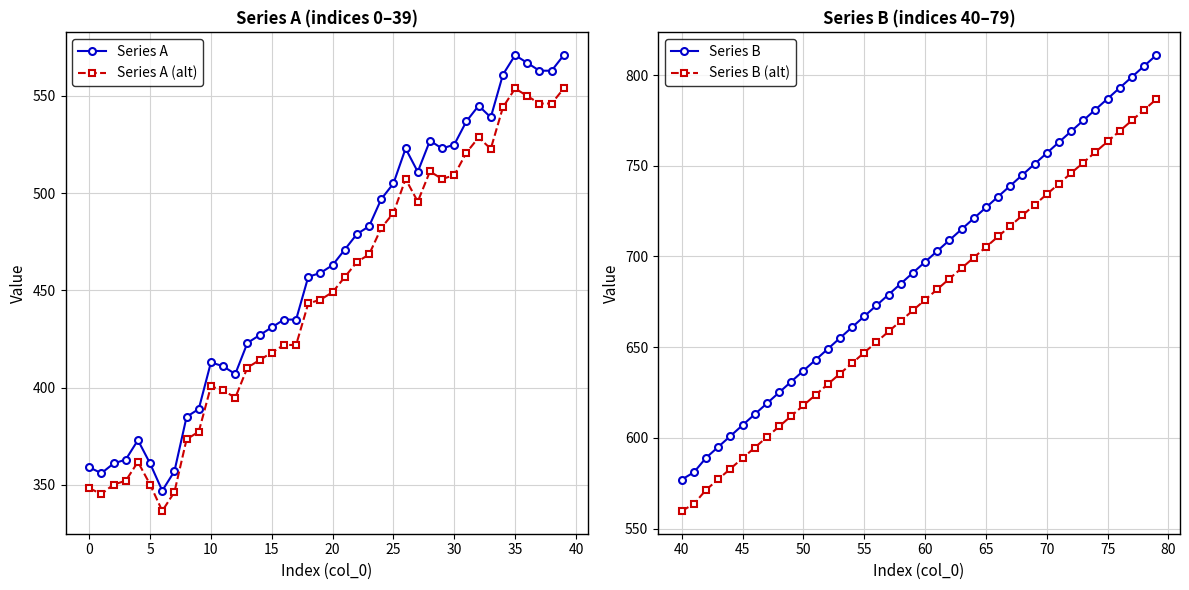

True or false: Series A has more than 1 points higher than both neighbors.

True